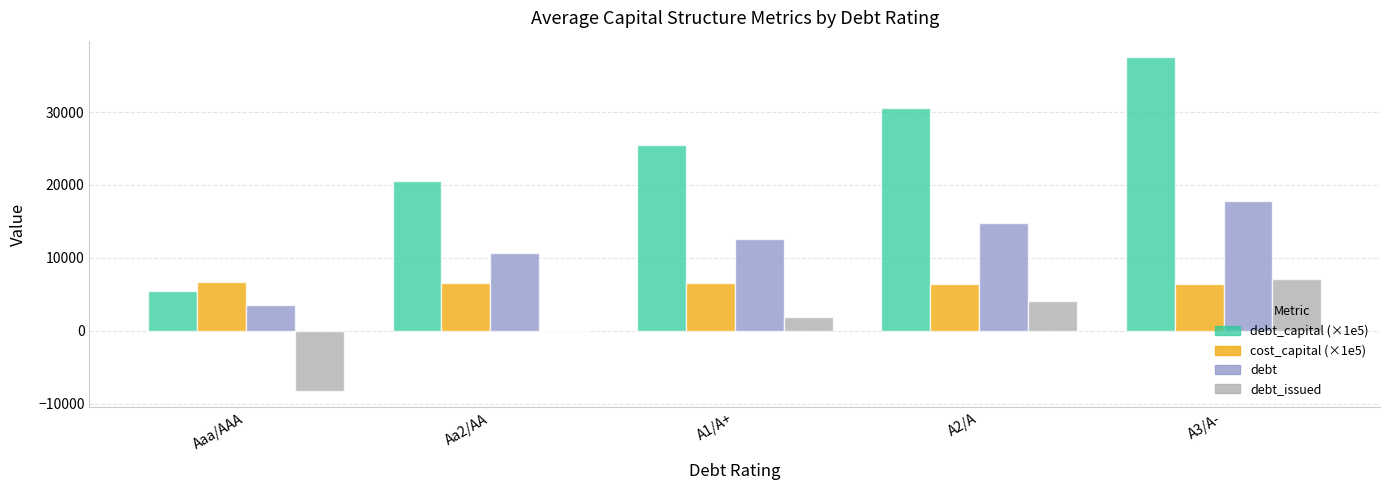

What is the sum of all debt values?

59226.6